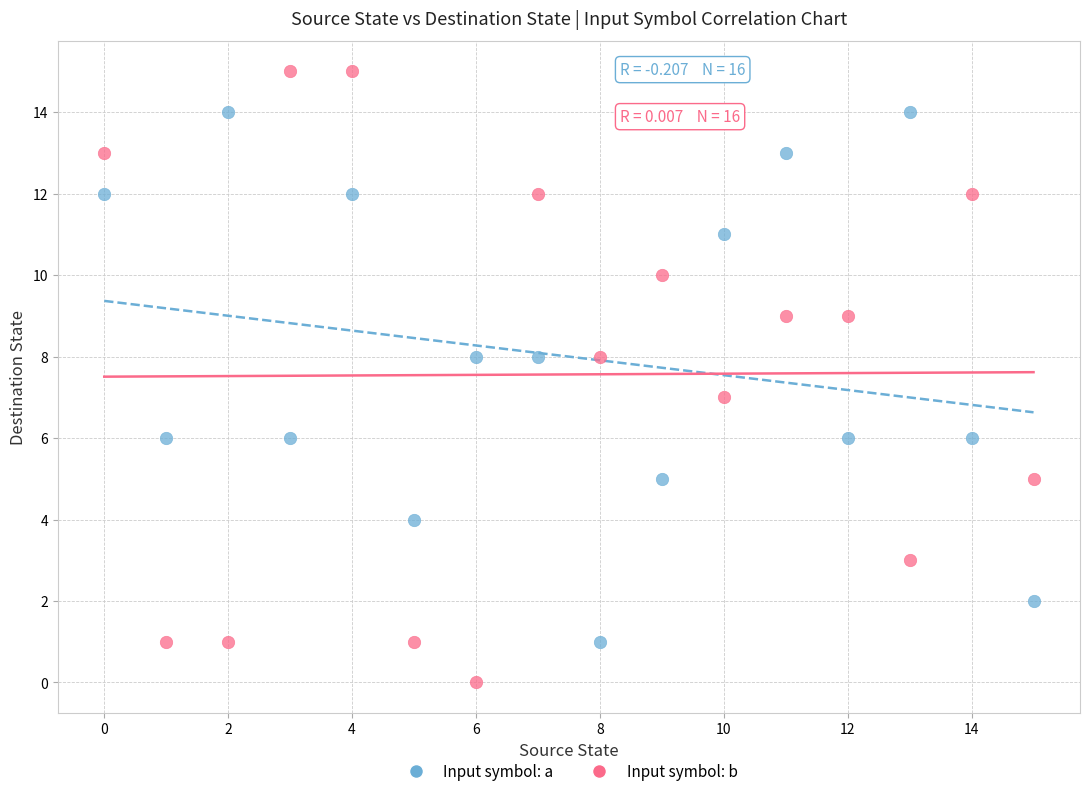

Which series reaches the minimum Y coordinate?

Input symbol: b